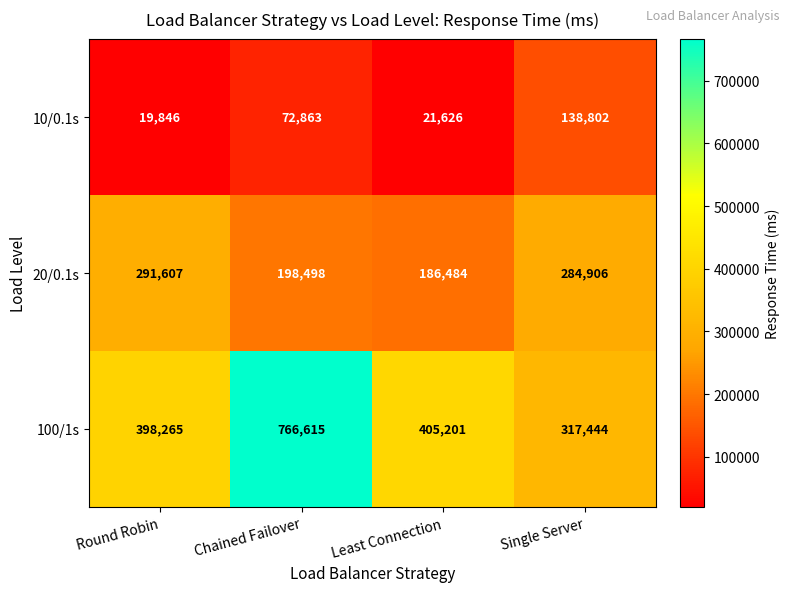

Rank the series at Least Connection from highest to lowest value.

100/1s, 20/0.1s, 10/0.1s